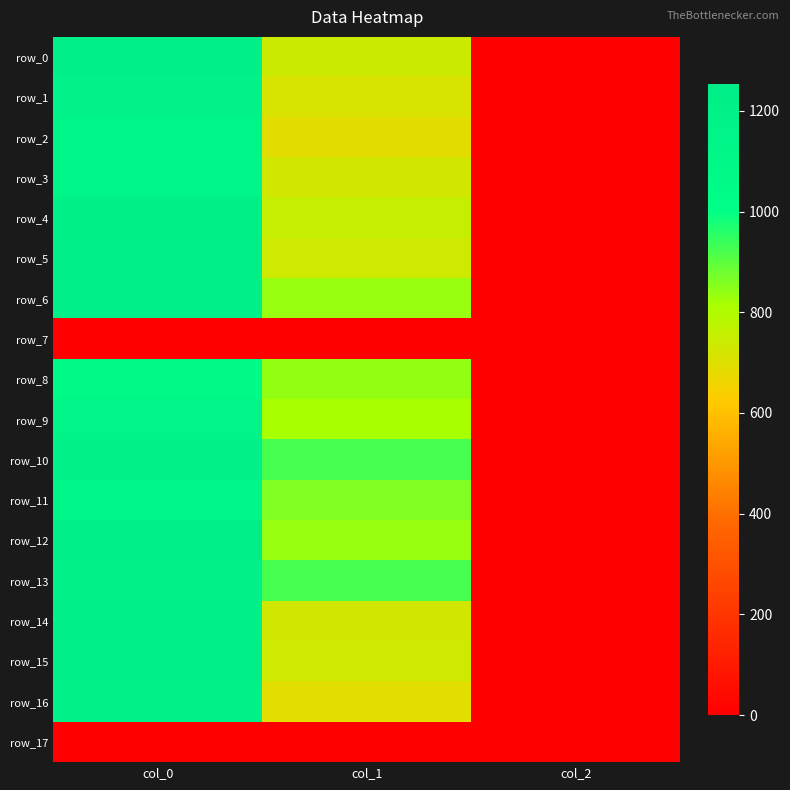

Reading left to right, extract all data points from this chart.

row_0: col_0=1233.3	col_1=742.5	col_2=2.0
row_1: col_0=1186.7	col_1=712.1	col_2=2.0
row_2: col_0=1150.0	col_1=688.5	col_2=2.0
row_3: col_0=1140.0	col_1=725.6	col_2=2.0
row_4: col_0=1216.7	col_1=752.6	col_2=2.0
row_5: col_0=1230.0	col_1=735.8	col_2=2.0
row_6: col_0=1233.3	col_1=833.6	col_2=2.0
row_7: col_0=0.0	col_1=0.0	col_2=0.0
row_8: col_0=1070.0	col_1=840.4	col_2=2.0
row_9: col_0=1153.3	col_1=813.4	col_2=2.0
row_10: col_0=1203.3	col_1=921.4	col_2=2.0
row_11: col_0=1143.3	col_1=860.6	col_2=2.0
row_12: col_0=1246.7	col_1=837.0	col_2=2.0
row_13: col_0=1203.3	col_1=924.8	col_2=2.0
row_14: col_0=1230.0	col_1=729.0	col_2=2.0
row_15: col_0=1253.3	col_1=735.8	col_2=2.0
row_16: col_0=1200.0	col_1=691.9	col_2=2.0
row_17: col_0=0.0	col_1=0.0	col_2=0.0